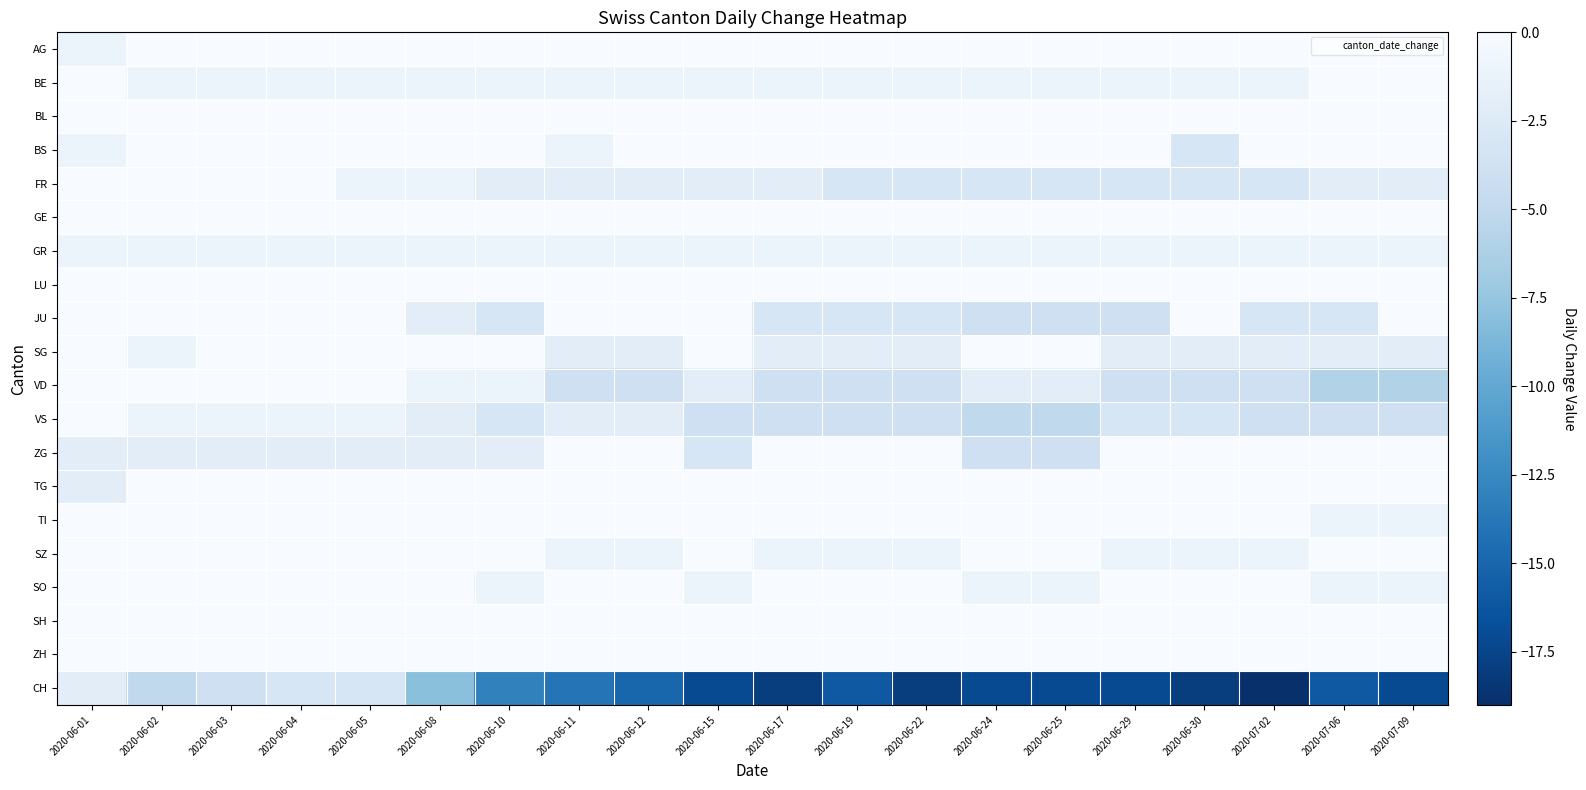

Reading left to right, extract all data points from this chart.

AG: 2020-06-01=-1	2020-06-02=0	2020-06-03=0	2020-06-04=1	2020-06-05=0	2020-06-08=0	2020-06-10=0	2020-06-11=0	2020-06-12=0	2020-06-15=0	2020-06-17=0	2020-06-19=0	2020-06-22=0	2020-06-24=0	2020-06-25=0	2020-06-29=0	2020-06-30=0	2020-07-02=0	2020-07-06=0	2020-07-09=0
BE: 2020-06-01=0	2020-06-02=-1	2020-06-03=-1	2020-06-04=-1	2020-06-05=-1	2020-06-08=-1	2020-06-10=-1	2020-06-11=-1	2020-06-12=-1	2020-06-15=-1	2020-06-17=-1	2020-06-19=-1	2020-06-22=-1	2020-06-24=-1	2020-06-25=-1	2020-06-29=-1	2020-06-30=-1	2020-07-02=-1	2020-07-06=0	2020-07-09=0
BL: 2020-06-01=0	2020-06-02=0	2020-06-03=0	2020-06-04=0	2020-06-05=0	2020-06-08=0	2020-06-10=0	2020-06-11=0	2020-06-12=0	2020-06-15=0	2020-06-17=0	2020-06-19=0	2020-06-22=0	2020-06-24=0	2020-06-25=0	2020-06-29=0	2020-06-30=0	2020-07-02=0	2020-07-06=0	2020-07-09=0
BS: 2020-06-01=-1	2020-06-02=0	2020-06-03=0	2020-06-04=0	2020-06-05=0	2020-06-08=0	2020-06-10=0	2020-06-11=-1	2020-06-12=0	2020-06-15=0	2020-06-17=0	2020-06-19=0	2020-06-22=0	2020-06-24=0	2020-06-25=0	2020-06-29=0	2020-06-30=-3	2020-07-02=0	2020-07-06=0	2020-07-09=0
FR: 2020-06-01=0	2020-06-02=0	2020-06-03=0	2020-06-04=0	2020-06-05=-1	2020-06-08=-1	2020-06-10=-2	2020-06-11=-2	2020-06-12=-2	2020-06-15=-2	2020-06-17=-2	2020-06-19=-3	2020-06-22=-3	2020-06-24=-3	2020-06-25=-3	2020-06-29=-3	2020-06-30=-3	2020-07-02=-3	2020-07-06=-2	2020-07-09=-2
GE: 2020-06-01=0	2020-06-02=1	2020-06-03=1	2020-06-04=1	2020-06-05=1	2020-06-08=1	2020-06-10=1	2020-06-11=2	2020-06-12=2	2020-06-15=1	2020-06-17=1	2020-06-19=3	2020-06-22=3	2020-06-24=5	2020-06-25=5	2020-06-29=3	2020-06-30=3	2020-07-02=2	2020-07-06=3	2020-07-09=2
GR: 2020-06-01=-1	2020-06-02=-1	2020-06-03=-1	2020-06-04=-1	2020-06-05=-1	2020-06-08=-1	2020-06-10=-1	2020-06-11=-1	2020-06-12=-1	2020-06-15=-1	2020-06-17=-1	2020-06-19=-1	2020-06-22=-1	2020-06-24=-1	2020-06-25=-1	2020-06-29=-1	2020-06-30=-1	2020-07-02=-1	2020-07-06=-1	2020-07-09=-1
LU: 2020-06-01=0	2020-06-02=0	2020-06-03=0	2020-06-04=0	2020-06-05=1	2020-06-08=0	2020-06-10=0	2020-06-11=1	2020-06-12=0	2020-06-15=0	2020-06-17=0	2020-06-19=1	2020-06-22=0	2020-06-24=0	2020-06-25=0	2020-06-29=0	2020-06-30=0	2020-07-02=0	2020-07-06=0	2020-07-09=0
JU: 2020-06-01=0	2020-06-02=0	2020-06-03=0	2020-06-04=0	2020-06-05=0	2020-06-08=-2	2020-06-10=-3	2020-06-11=0	2020-06-12=0	2020-06-15=0	2020-06-17=-3	2020-06-19=-3	2020-06-22=-3	2020-06-24=-4	2020-06-25=-4	2020-06-29=-4	2020-06-30=0	2020-07-02=-3	2020-07-06=-3	2020-07-09=0
SG: 2020-06-01=0	2020-06-02=-1	2020-06-03=0	2020-06-04=0	2020-06-05=0	2020-06-08=1	2020-06-10=0	2020-06-11=-2	2020-06-12=-2	2020-06-15=1	2020-06-17=-2	2020-06-19=-2	2020-06-22=-2	2020-06-24=2	2020-06-25=0	2020-06-29=-2	2020-06-30=-2	2020-07-02=-2	2020-07-06=-2	2020-07-09=-2
VD: 2020-06-01=0	2020-06-02=0	2020-06-03=1	2020-06-04=0	2020-06-05=0	2020-06-08=-1	2020-06-10=-1	2020-06-11=-4	2020-06-12=-4	2020-06-15=-2	2020-06-17=-4	2020-06-19=-4	2020-06-22=-4	2020-06-24=-2	2020-06-25=-2	2020-06-29=-4	2020-06-30=-4	2020-07-02=-4	2020-07-06=-6	2020-07-09=-6
VS: 2020-06-01=0	2020-06-02=-1	2020-06-03=-1	2020-06-04=-1	2020-06-05=-1	2020-06-08=-2	2020-06-10=-3	2020-06-11=-2	2020-06-12=-2	2020-06-15=-4	2020-06-17=-4	2020-06-19=-4	2020-06-22=-4	2020-06-24=-5	2020-06-25=-5	2020-06-29=-3	2020-06-30=-3	2020-07-02=-4	2020-07-06=-4	2020-07-09=-4
ZG: 2020-06-01=-2	2020-06-02=-2	2020-06-03=-2	2020-06-04=-2	2020-06-05=-2	2020-06-08=-2	2020-06-10=-2	2020-06-11=0	2020-06-12=0	2020-06-15=-3	2020-06-17=0	2020-06-19=0	2020-06-22=0	2020-06-24=-4	2020-06-25=-4	2020-06-29=0	2020-06-30=0	2020-07-02=0	2020-07-06=0	2020-07-09=0
TG: 2020-06-01=-2	2020-06-02=0	2020-06-03=0	2020-06-04=0	2020-06-05=0	2020-06-08=0	2020-06-10=0	2020-06-11=0	2020-06-12=0	2020-06-15=0	2020-06-17=0	2020-06-19=0	2020-06-22=0	2020-06-24=0	2020-06-25=0	2020-06-29=0	2020-06-30=0	2020-07-02=0	2020-07-06=1	2020-07-09=1
TI: 2020-06-01=0	2020-06-02=0	2020-06-03=0	2020-06-04=0	2020-06-05=0	2020-06-08=0	2020-06-10=0	2020-06-11=0	2020-06-12=0	2020-06-15=0	2020-06-17=0	2020-06-19=0	2020-06-22=0	2020-06-24=0	2020-06-25=0	2020-06-29=0	2020-06-30=0	2020-07-02=0	2020-07-06=-1	2020-07-09=-1
SZ: 2020-06-01=0	2020-06-02=0	2020-06-03=0	2020-06-04=0	2020-06-05=0	2020-06-08=0	2020-06-10=0	2020-06-11=-1	2020-06-12=-1	2020-06-15=0	2020-06-17=-1	2020-06-19=-1	2020-06-22=-1	2020-06-24=0	2020-06-25=0	2020-06-29=-1	2020-06-30=-1	2020-07-02=-1	2020-07-06=0	2020-07-09=0
SO: 2020-06-01=0	2020-06-02=0	2020-06-03=0	2020-06-04=0	2020-06-05=0	2020-06-08=0	2020-06-10=-1	2020-06-11=0	2020-06-12=0	2020-06-15=-1	2020-06-17=0	2020-06-19=0	2020-06-22=0	2020-06-24=-1	2020-06-25=-1	2020-06-29=0	2020-06-30=0	2020-07-02=0	2020-07-06=-1	2020-07-09=-1
SH: 2020-06-01=0	2020-06-02=0	2020-06-03=0	2020-06-04=0	2020-06-05=0	2020-06-08=0	2020-06-10=0	2020-06-11=0	2020-06-12=0	2020-06-15=0	2020-06-17=0	2020-06-19=0	2020-06-22=0	2020-06-24=0	2020-06-25=0	2020-06-29=0	2020-06-30=0	2020-07-02=0	2020-07-06=0	2020-07-09=0
ZH: 2020-06-01=0	2020-06-02=0	2020-06-03=0	2020-06-04=0	2020-06-05=0	2020-06-08=1	2020-06-10=0	2020-06-11=0	2020-06-12=0	2020-06-15=0	2020-06-17=0	2020-06-19=0	2020-06-22=0	2020-06-24=0	2020-06-25=0	2020-06-29=0	2020-06-30=0	2020-07-02=0	2020-07-06=0	2020-07-09=0
CH: 2020-06-01=-2	2020-06-02=-5	2020-06-03=-4	2020-06-04=-3	2020-06-05=-3	2020-06-08=-8	2020-06-10=-13	2020-06-11=-14	2020-06-12=-15	2020-06-15=-17	2020-06-17=-18	2020-06-19=-16	2020-06-22=-18	2020-06-24=-17	2020-06-25=-17	2020-06-29=-17	2020-06-30=-18	2020-07-02=-19	2020-07-06=-16	2020-07-09=-17